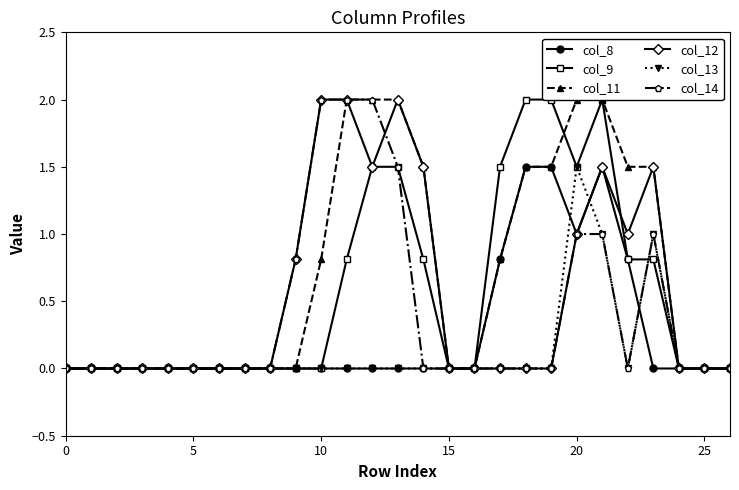

True or false: col_8 and col_9 cross at least once.

False